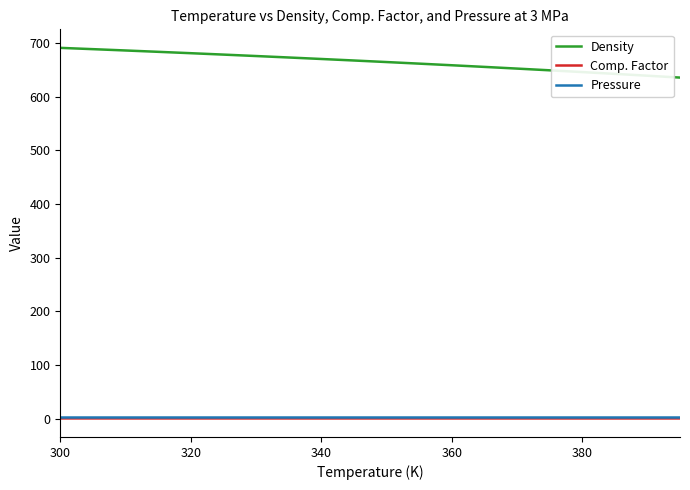

True or false: Density and Comp. Factor cross at least once.

False